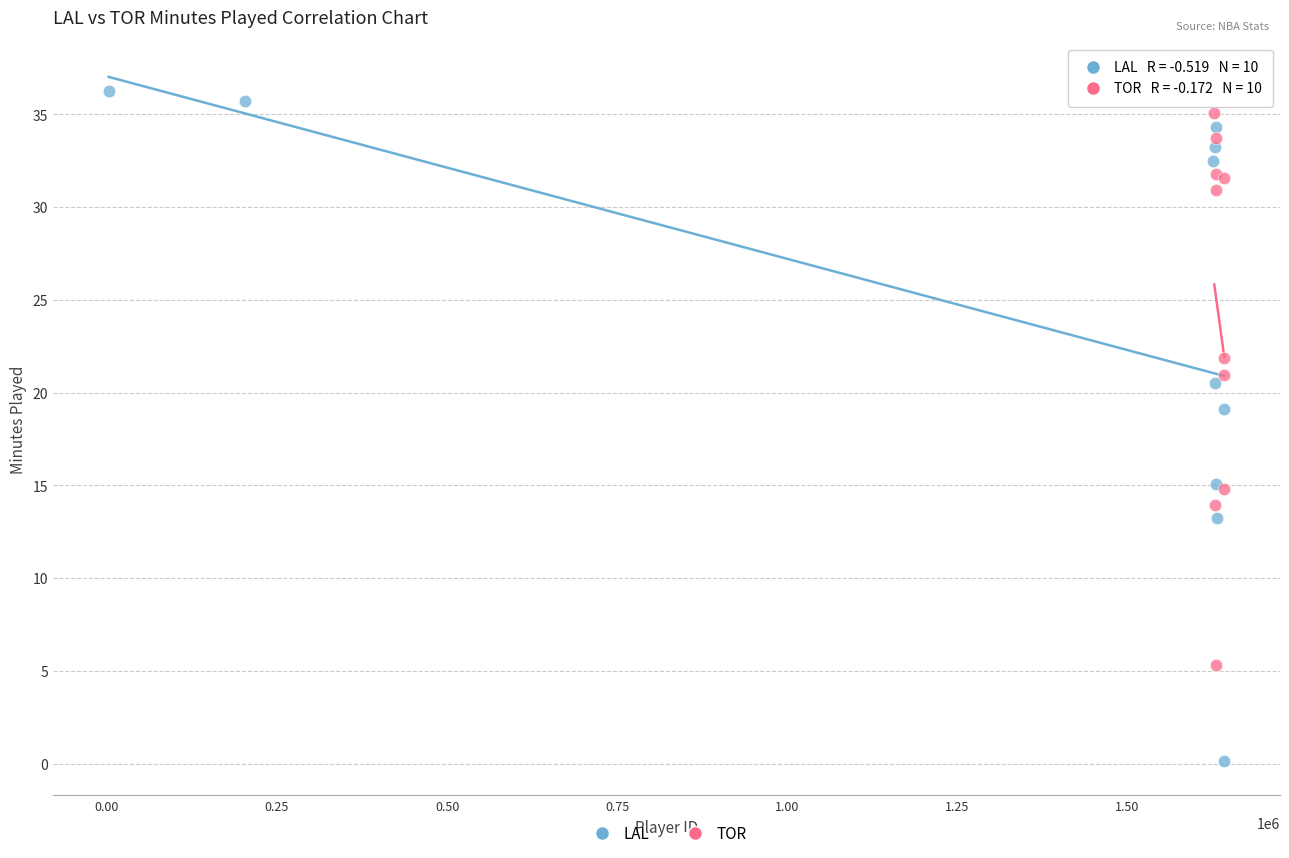

Which series has the widest spread of Y values?

LAL